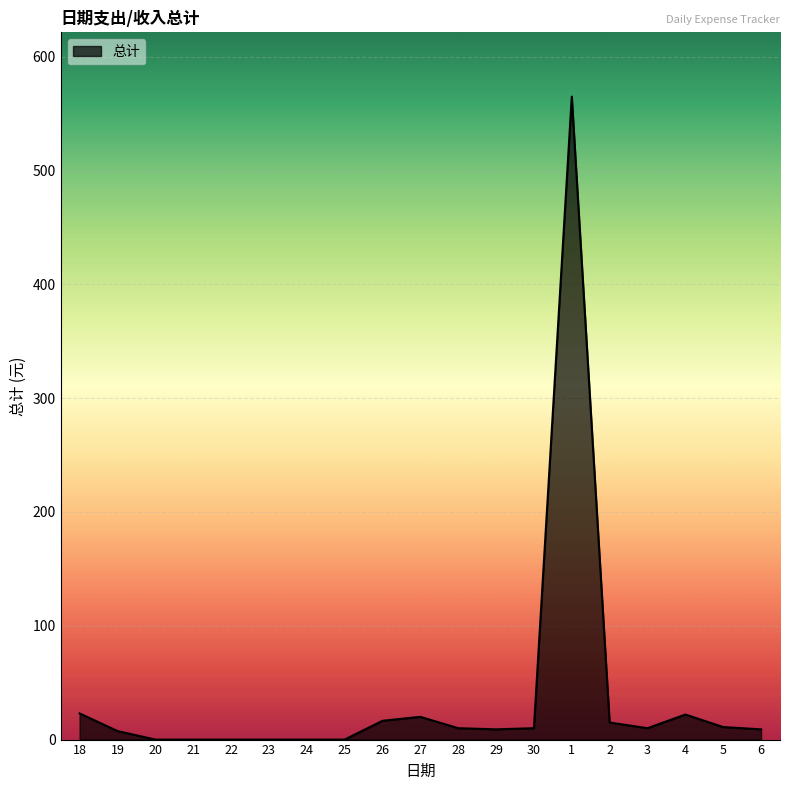

How many lines are shown in the chart?

1